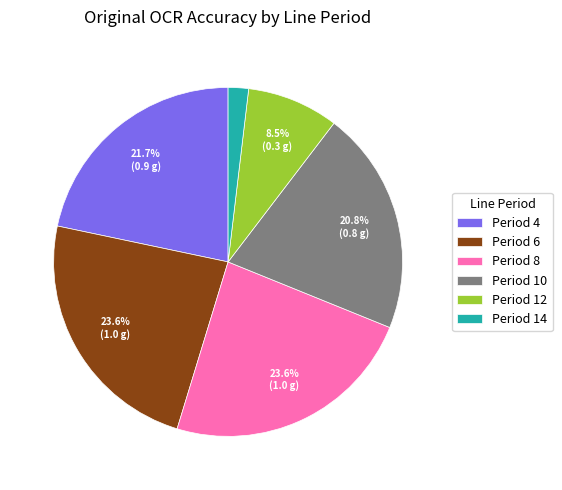

Does Period 14 represent more than half of the total?

No